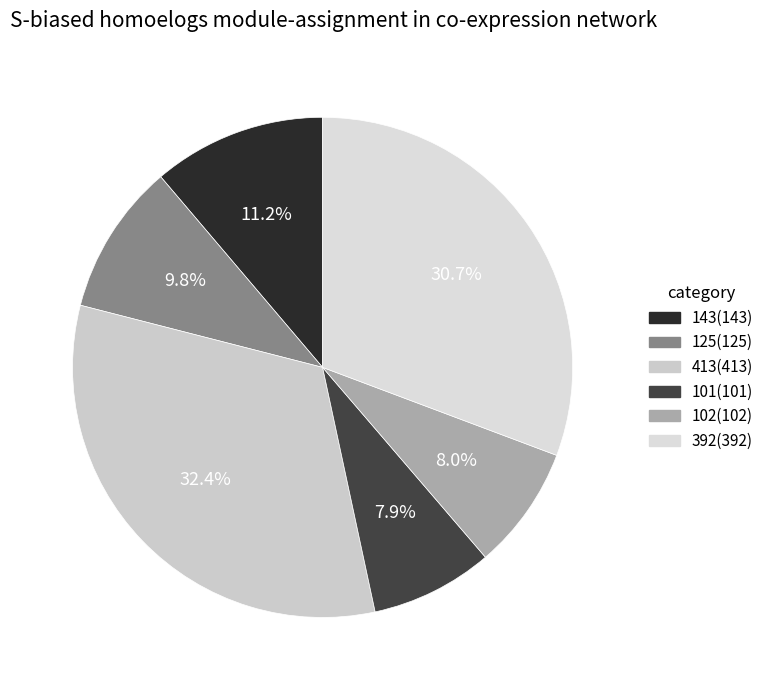

Which slice is the largest?

413